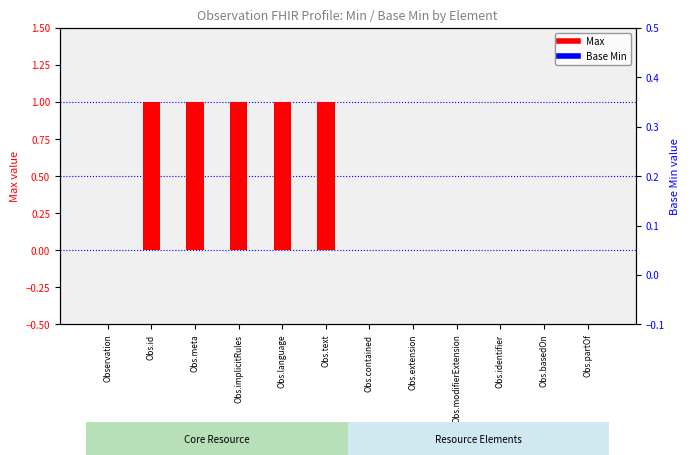

Which series has the widest spread of values?

Max